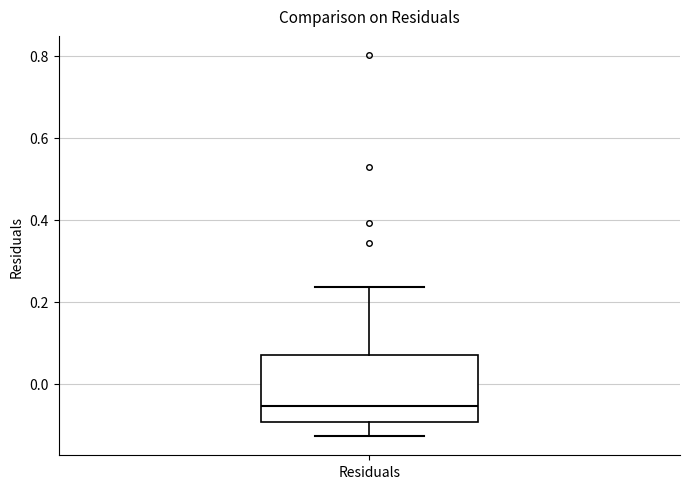

Read this box plot against the y-axis: the position of the median line, the range covered by the box, and the ends of both whiskers. The values are not printed on the chart, so give them approximately, as read against the axis.

median -0.06, box -0.10 to 0.08, whiskers -0.12 to 0.24